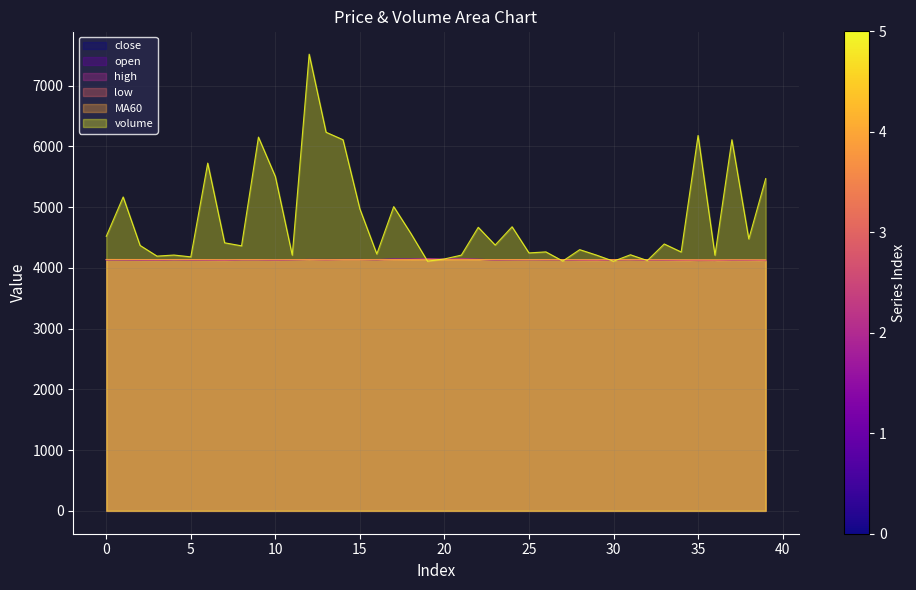

At which label does MA60 reach its minimum?

39